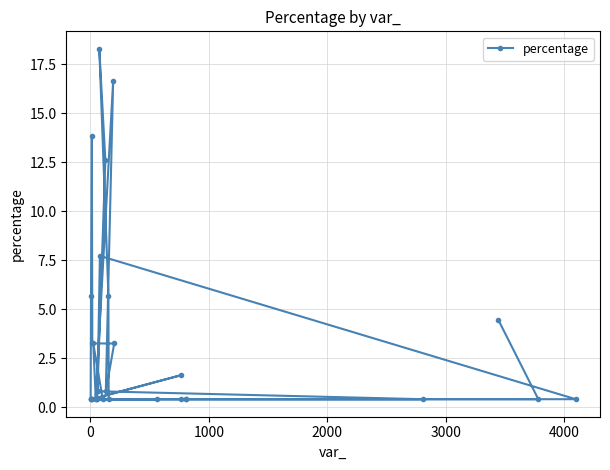

How many lines are shown in the chart?

1